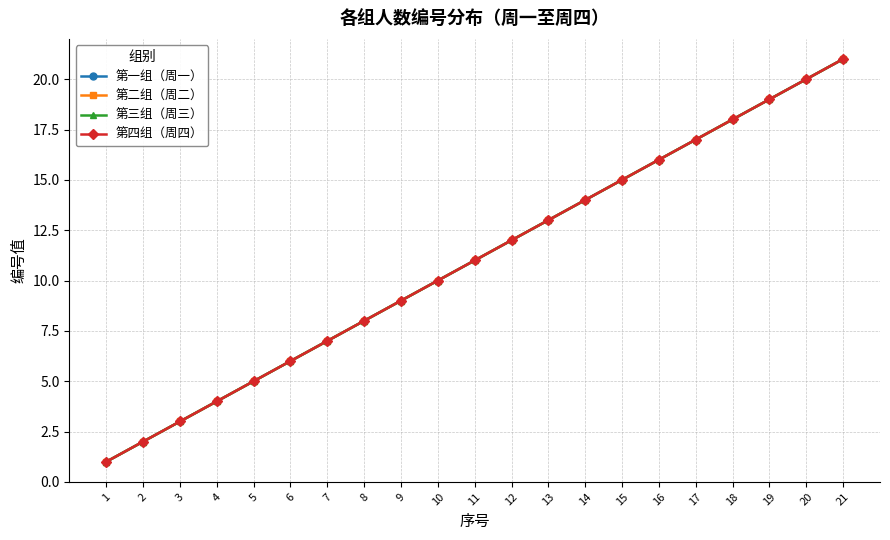

At which category is the sum across all series the highest?

21